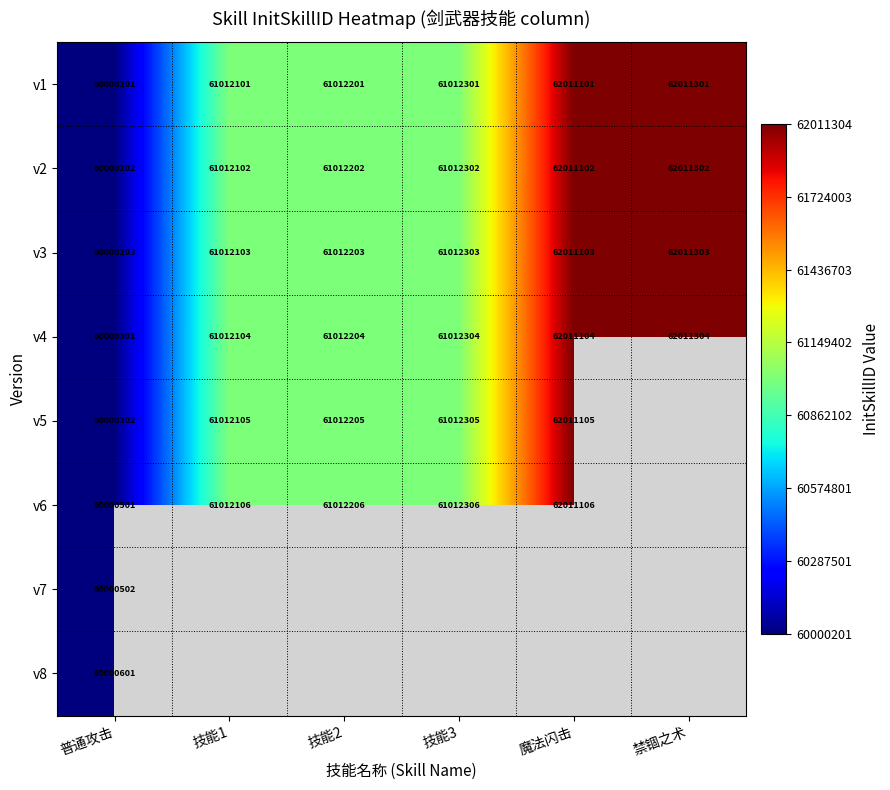

The v4 series shows 62011304 at 禁锢之术. True or false?

True